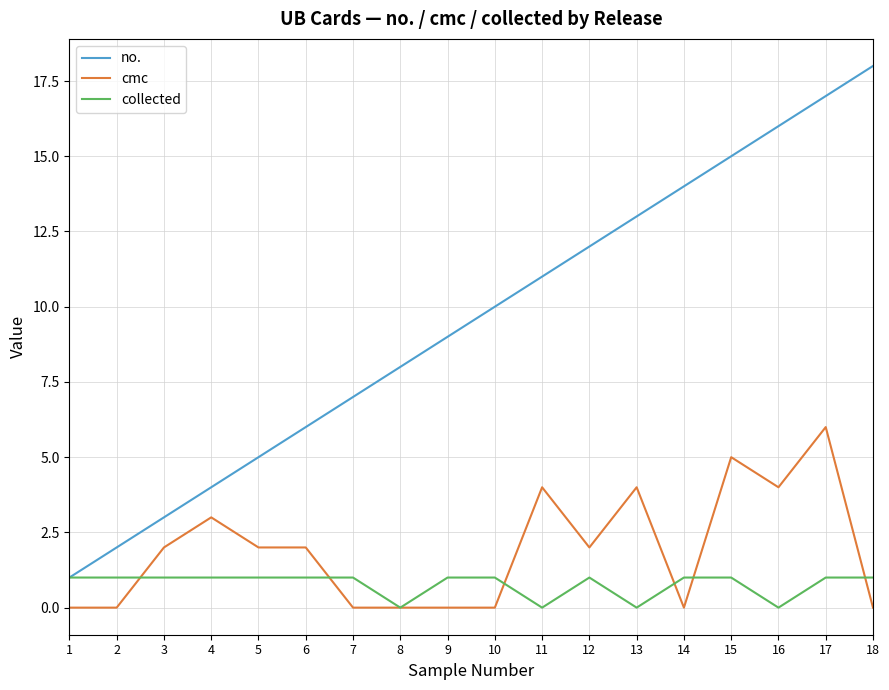

What is the difference between the second highest and second lowest values in the no. series?

15